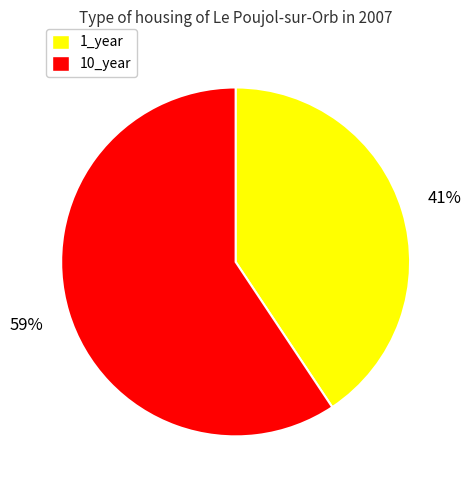

Which has a higher value, 1_year or 10_year?

10_year